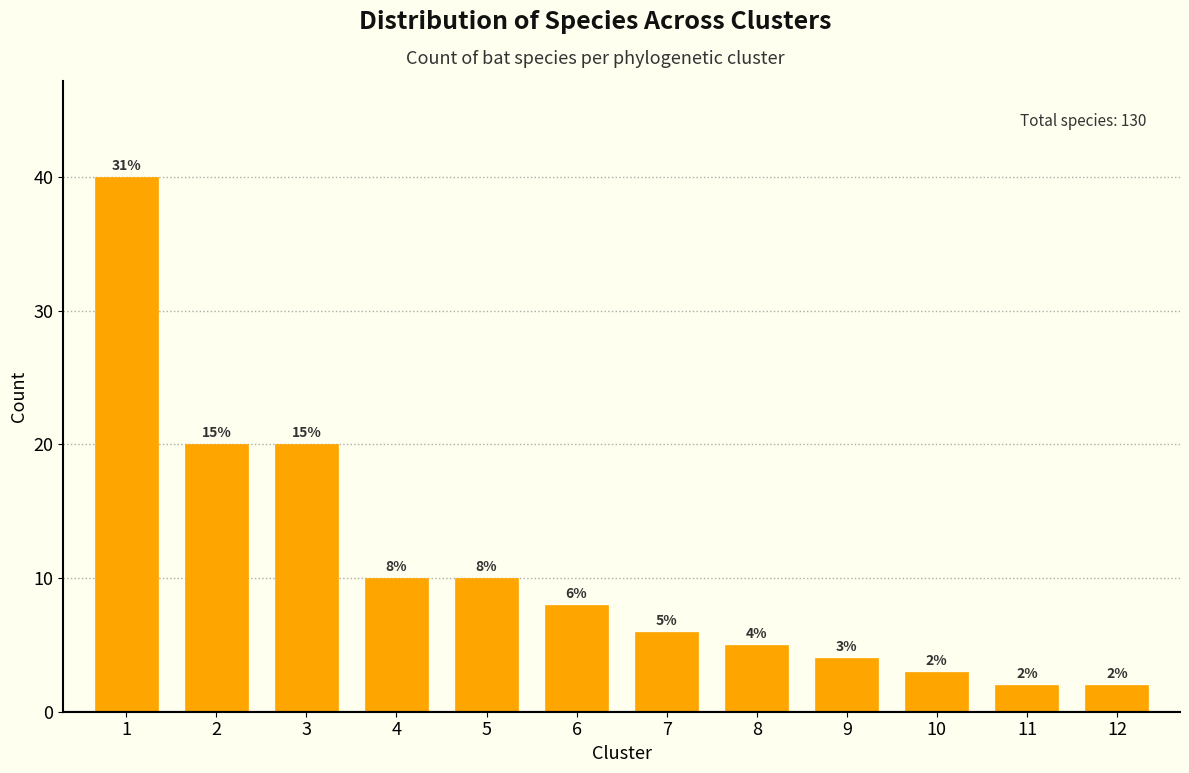

Reading left to right, list all the values displayed in this chart.

40	20	20	10	10	8	6	5	4	3	2	2